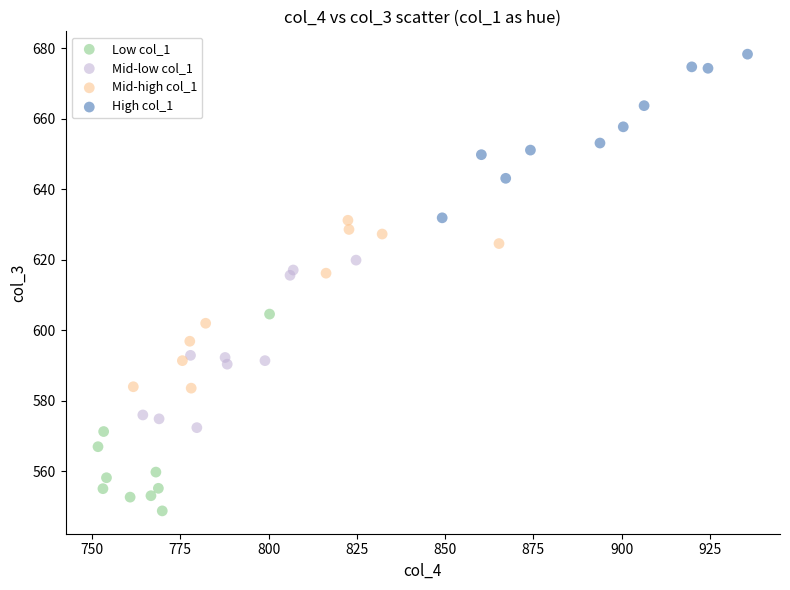

Which series contains the highest Y value?

High col_1